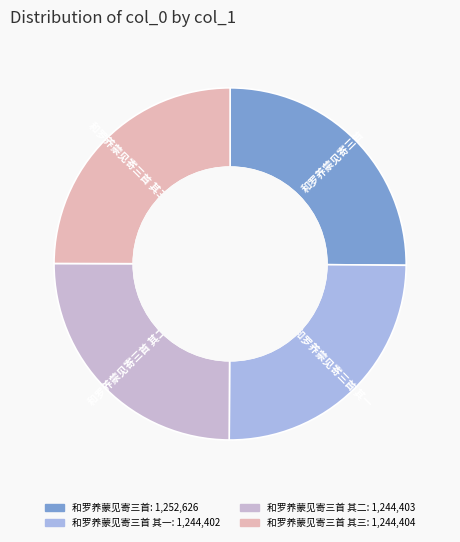

Does any single category account for the majority?

No